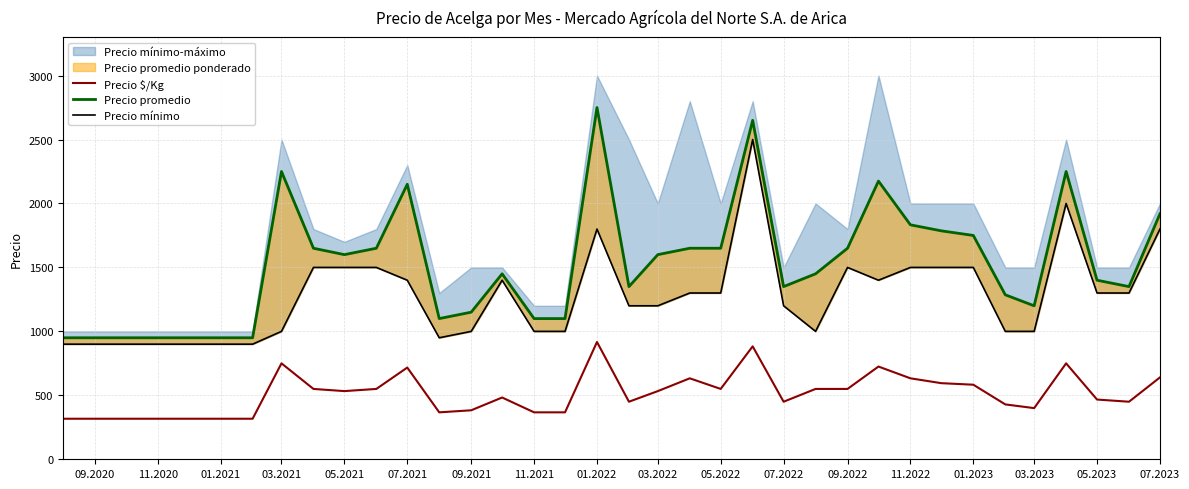

Reading left to right, extract all data points from this chart.

Precio $/Kg: 317	317	317	317	317	317	317	750	550	533	550	717	367	383	483	367	367	917	450	533	633	550	883	450	550	550	725	633	595	583	429	400	750	467	450	640
Precio promedio: 950	950	950	950	950	950	950	2250	1650	1600	1650	2150	1100	1150	1450	1100	1100	2750	1350	1600	1650	1650	2650	1350	1450	1650	2175	1833	1786	1750	1286	1200	2250	1400	1350	1919
Precio mínimo: 900	900	900	900	900	900	900	1000	1500	1500	1500	1400	950	1000	1400	1000	1000	1800	1200	1200	1300	1300	2500	1200	1000	1500	1400	1500	1500	1500	1000	1000	2000	1300	1300	1800